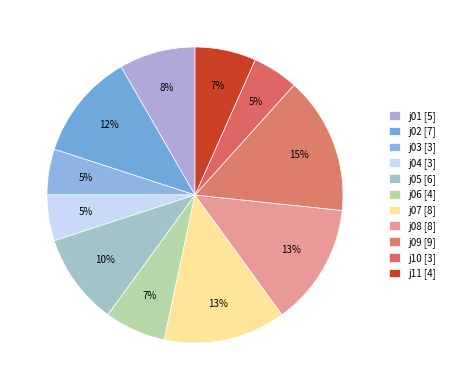

To the nearest percent, what is the difference between the largest and smallest slice percentages?

10%